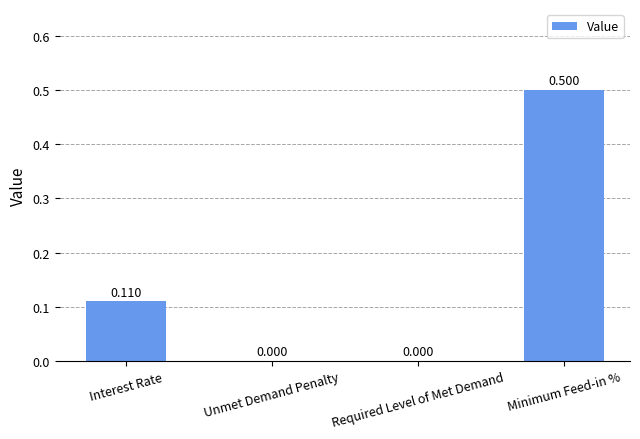

Which has a higher value, Interest Rate or Required Level of Met Demand?

Interest Rate